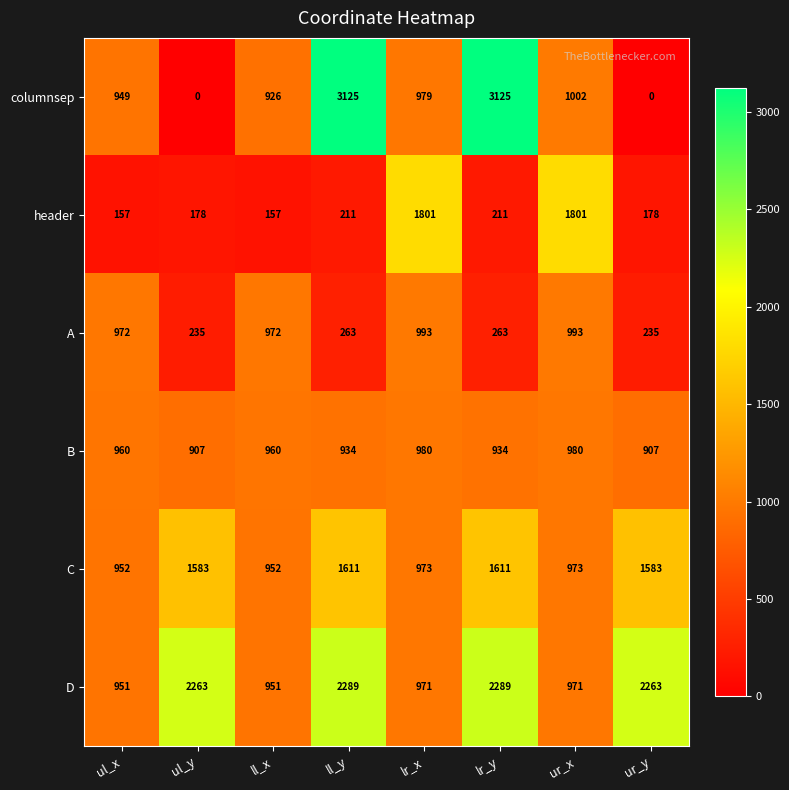

What is the maximum value shown in the chart?

3125